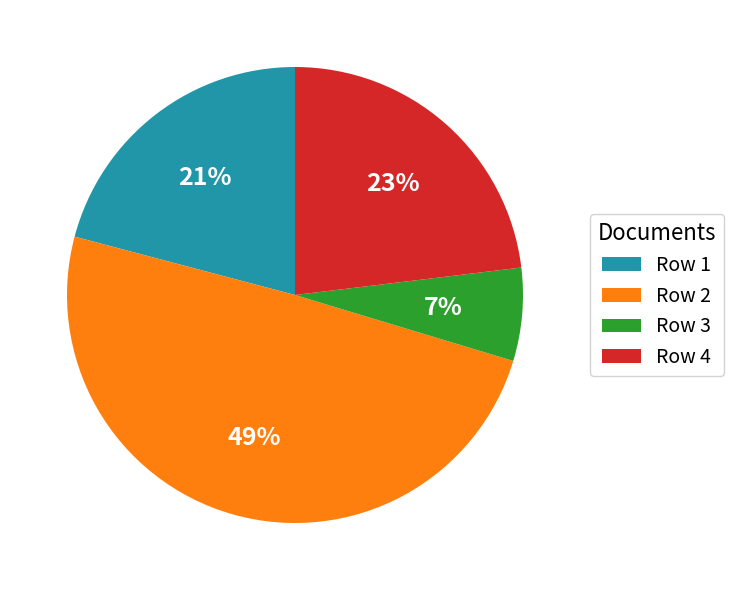

Does Row 1 represent more than half of the total?

No